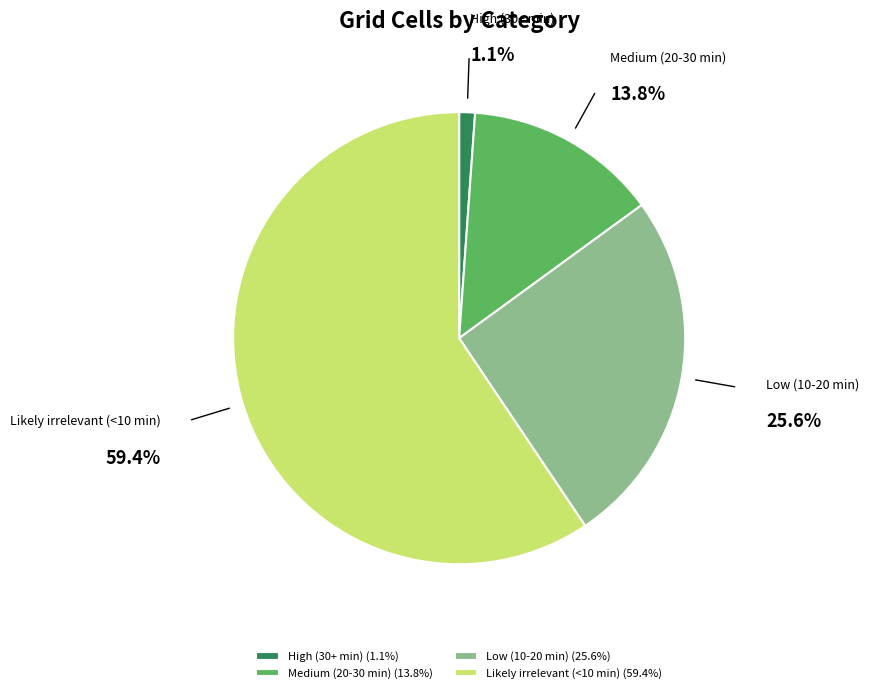

To the nearest percent, what is the difference between the largest and smallest slice percentages?

58%